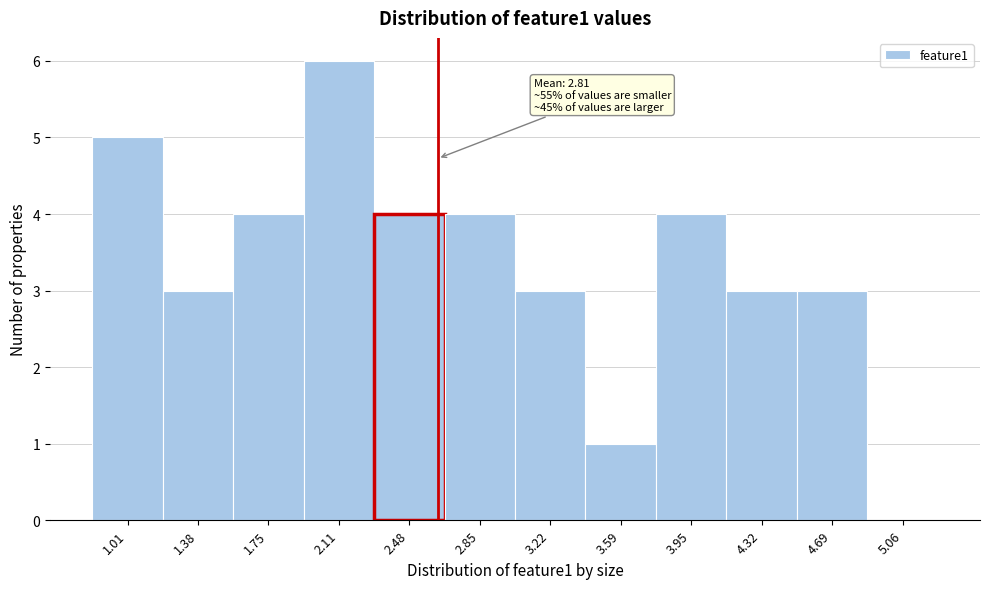

Reading left to right, transcribe all the data shown in this chart.

1.01=5	1.38=3	1.75=4	2.11=6	2.48=4	2.85=4	3.22=3	3.59=1	3.95=4	4.32=3	4.69=3	5.06=0